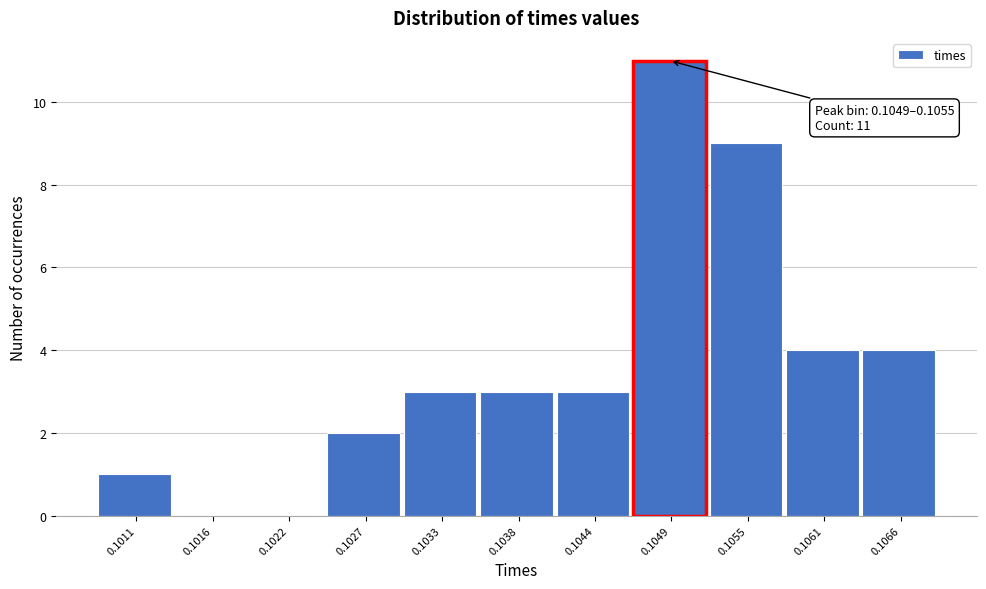

Reading left to right, what are all the values shown in this chart?

0.1011=1	0.1016=0	0.1022=0	0.1027=2	0.1033=3	0.1038=3	0.1044=3	0.1049=11	0.1055=9	0.1061=4	0.1066=4